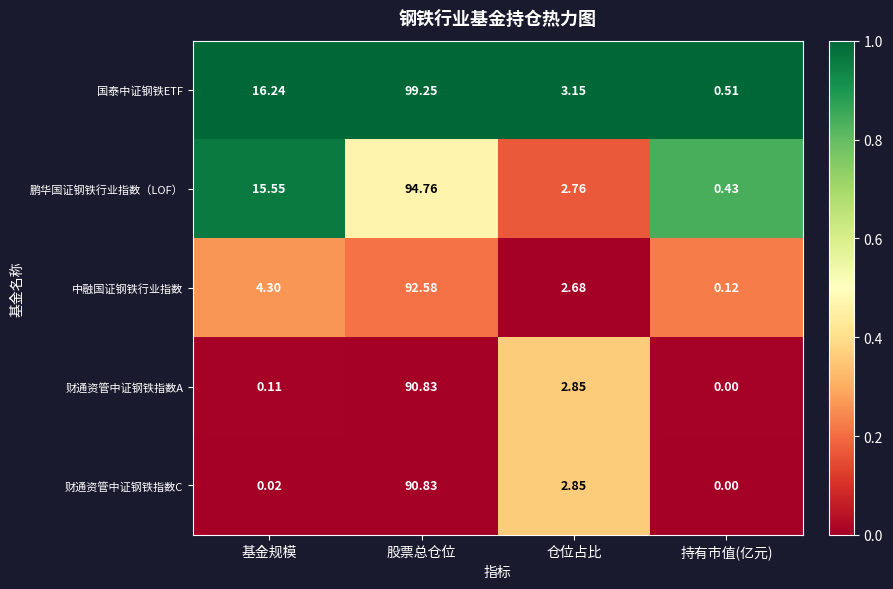

How many data points does each series have?

4